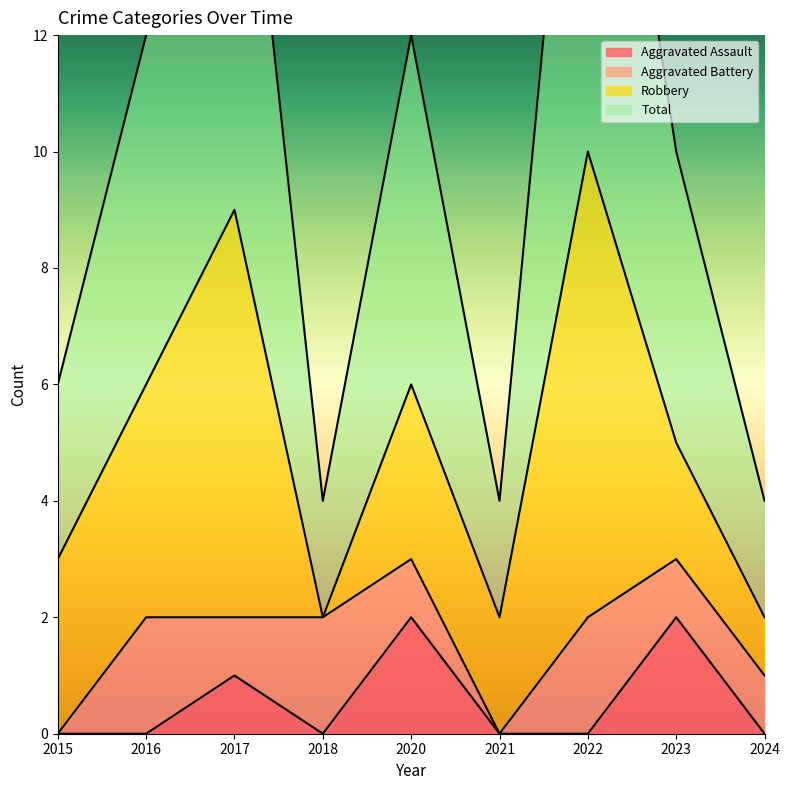

True or false: Aggravated Assault has a value of -1 at 2018.

False